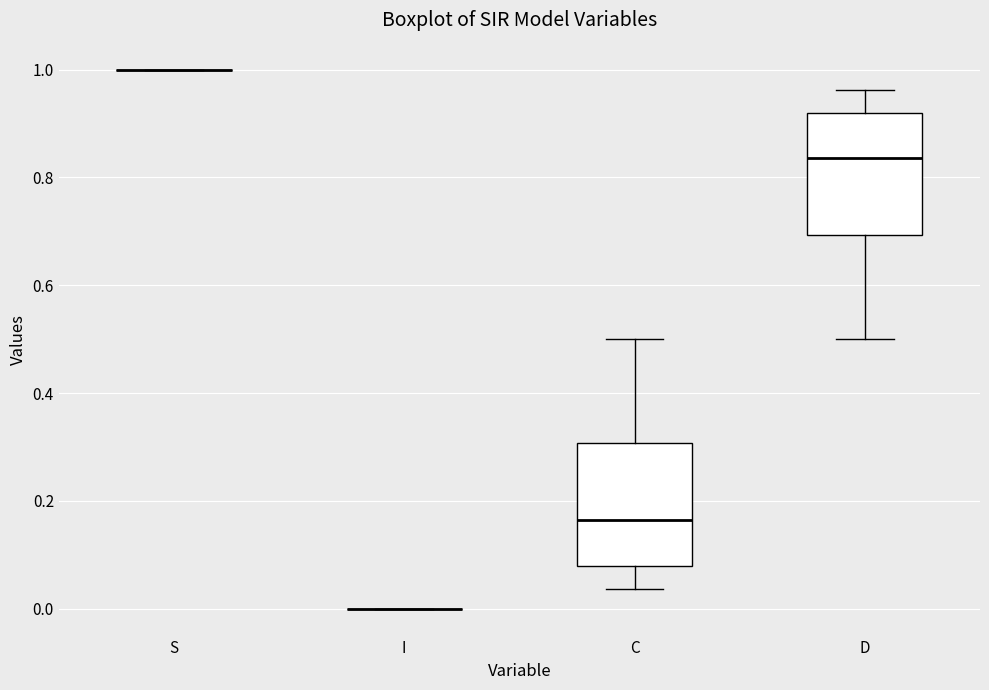

Reading left to right, read every box against the y-axis: the position of its median line, the range the box covers, and the ends of its whiskers. The values are not printed on the chart, so give them approximately, as read against the axis.

S: box collapsed to a line at 1.00, whiskers 1.00 to 1.00
I: box collapsed to a line at 0.00, whiskers 0.00 to 0.00
C: median 0.16, box 0.08 to 0.30, whiskers 0.04 to 0.50
D: median 0.84, box 0.70 to 0.92, whiskers 0.50 to 0.96